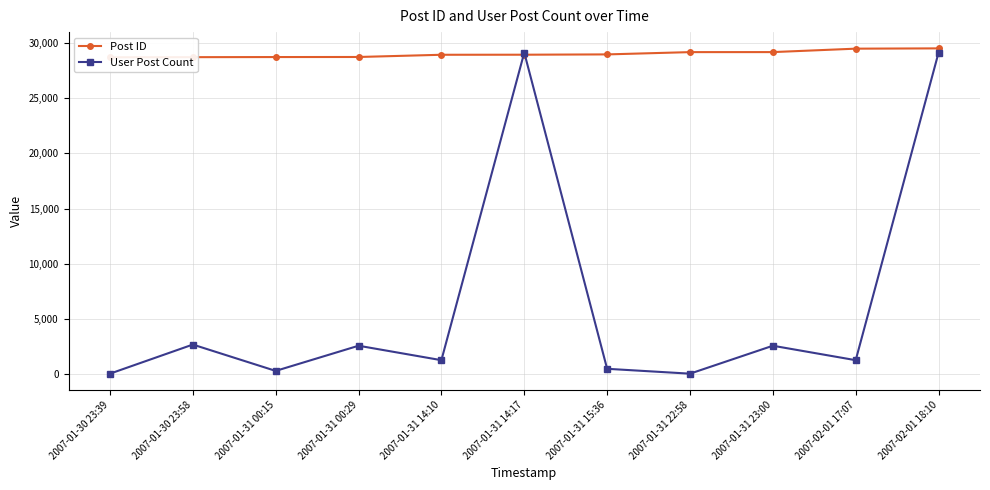

True or false: Post ID and User Post Count cross at least once.

True